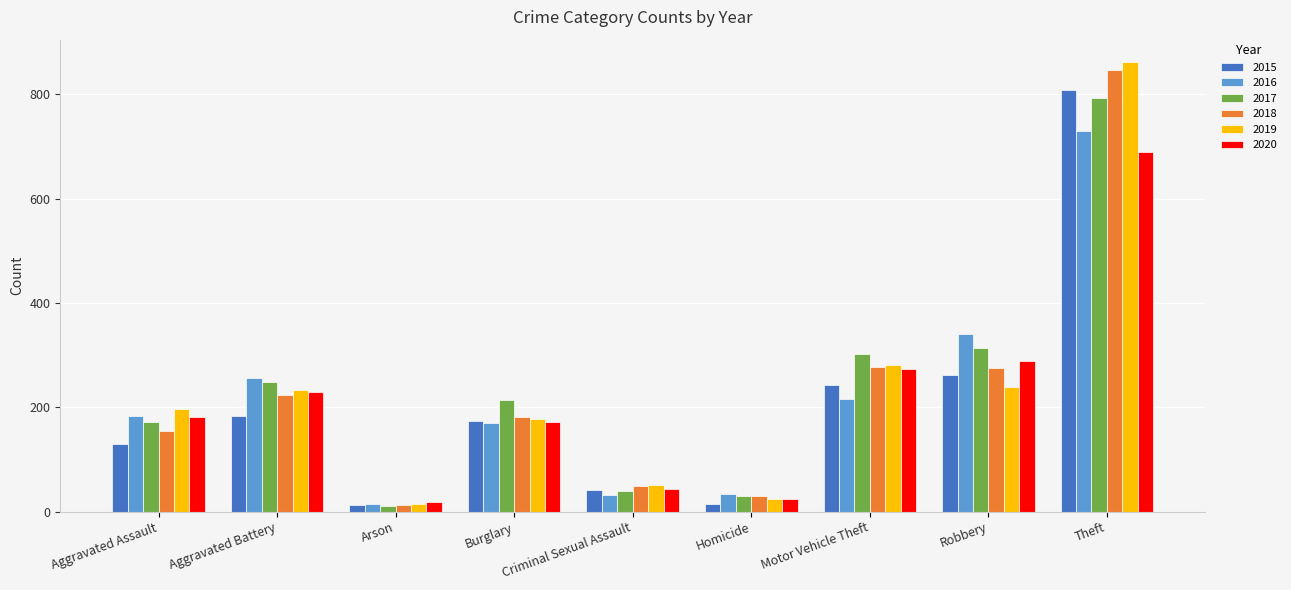

What is the average value of the 2015 series?

208